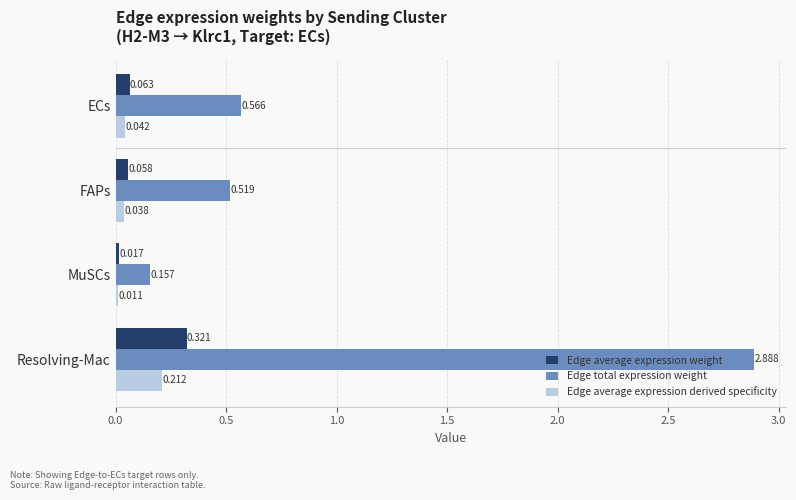

At which category does the chart reach its peak across all series?

Resolving-Mac